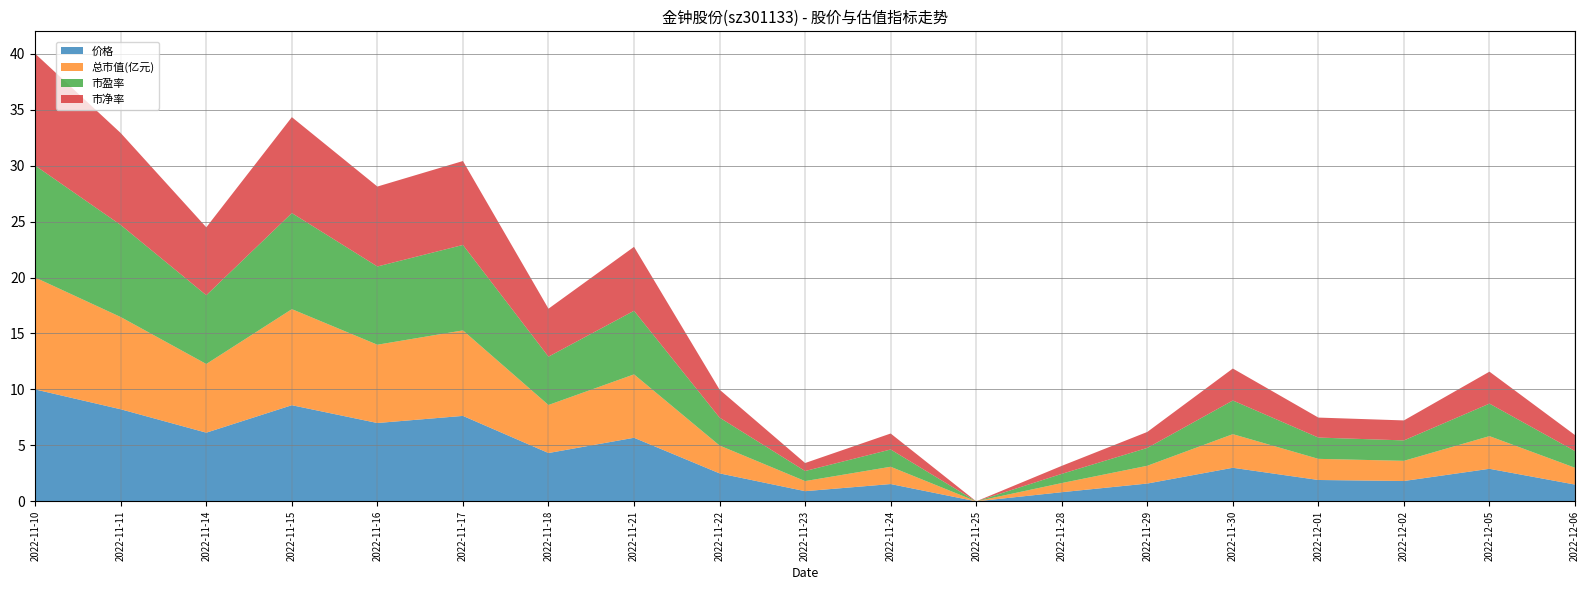

What is the total value across all series at 2022-11-11?

32.9